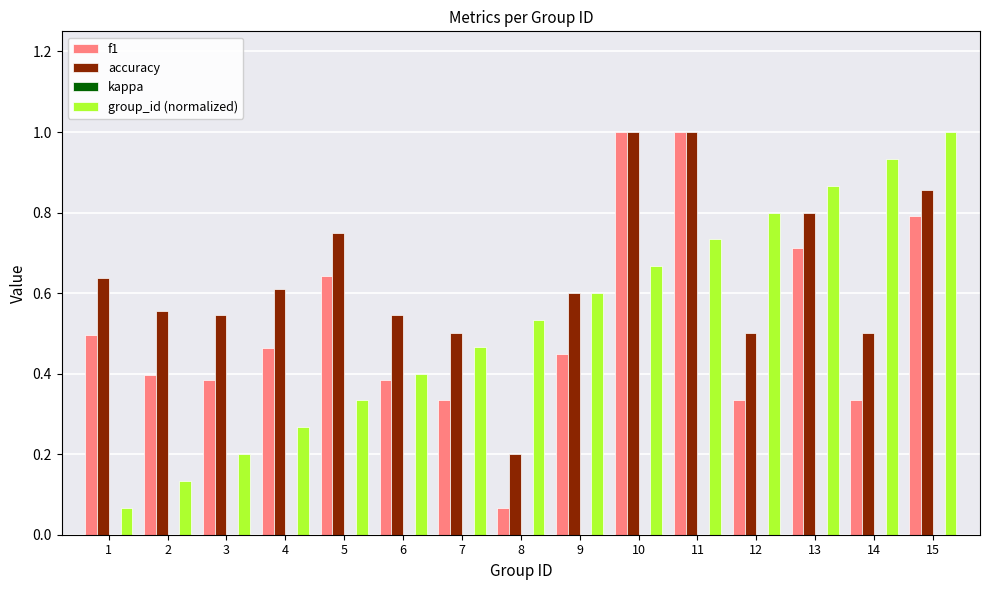

The group_id (normalized) series shows 1.0 at 10. True or false?

False